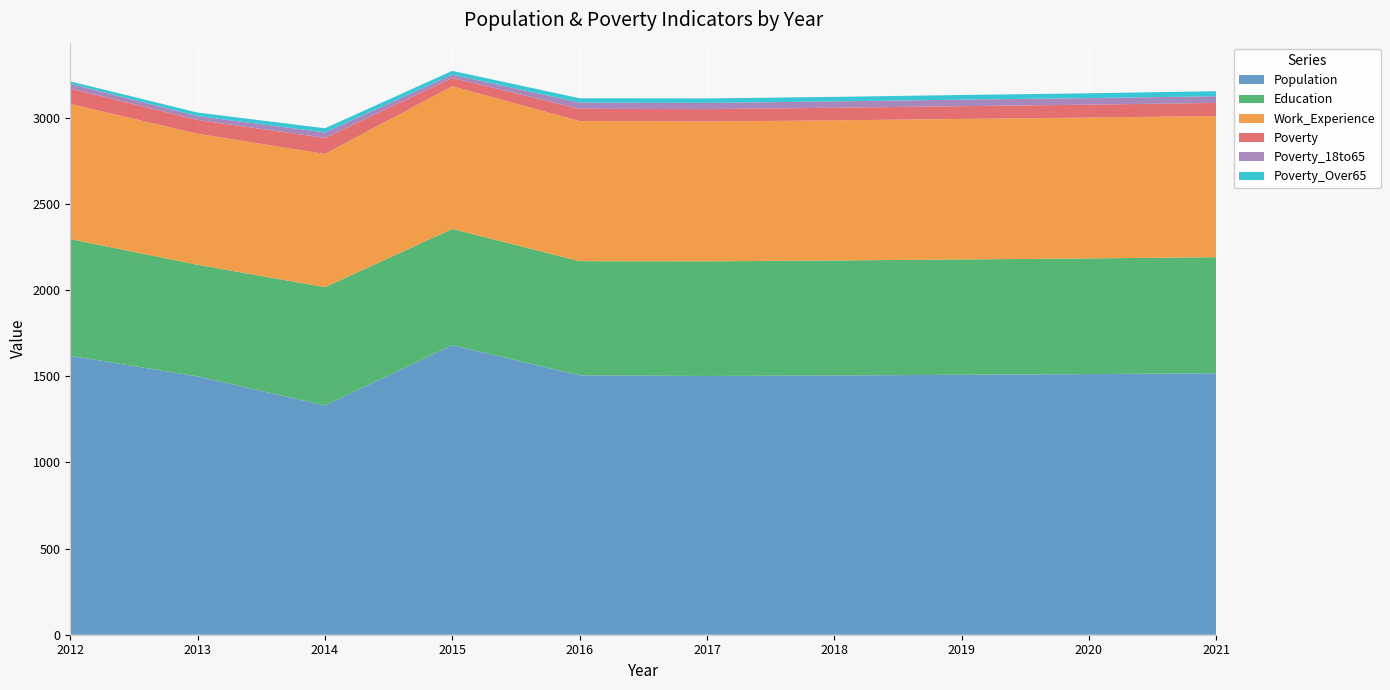

Reading right to left, transcribe all the data shown in this chart.

Population: 1517	1512	1508	1504	1501	1505	1680	1330	1499	1618
Education: 673	671	669	667	665	662	674	686	647	677
Work_Experience: 819	817	815	813	811	813	828	773	760	784
Poverty: 76	75	74	73	72	71	48	93	80	90
Poverty_18to65: 39	38	38	37	36	36	19	32	23	27
Poverty_Over65: 29	28	27	26	26	25	22	24	20	14